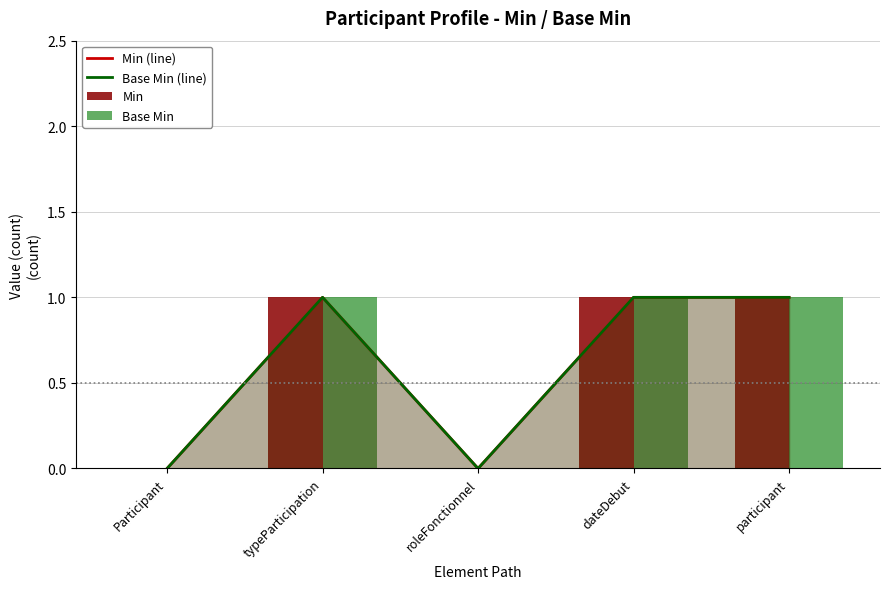

At which category is the sum across all series the highest?

typeParticipation